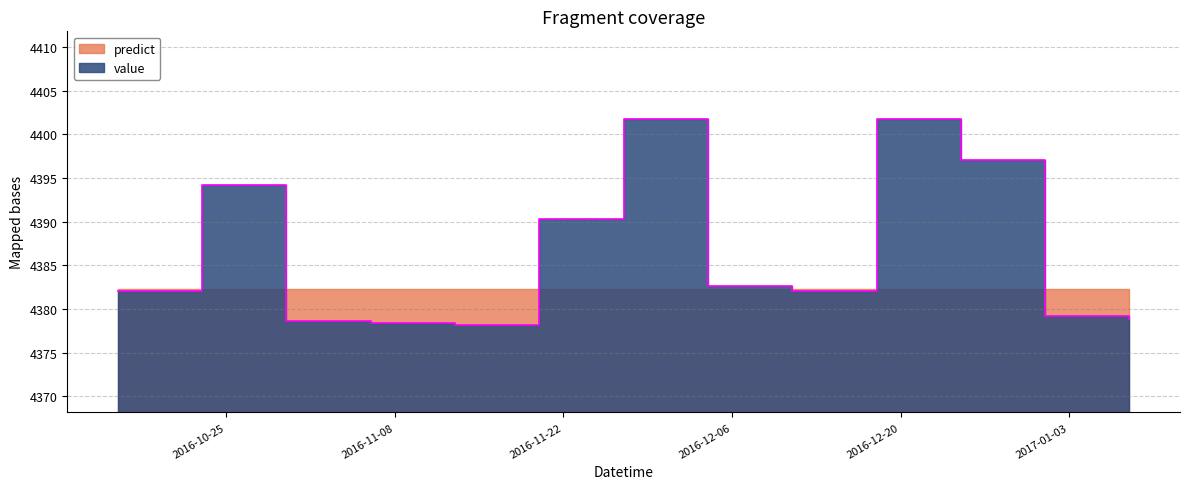

What is the average value?

4386.6